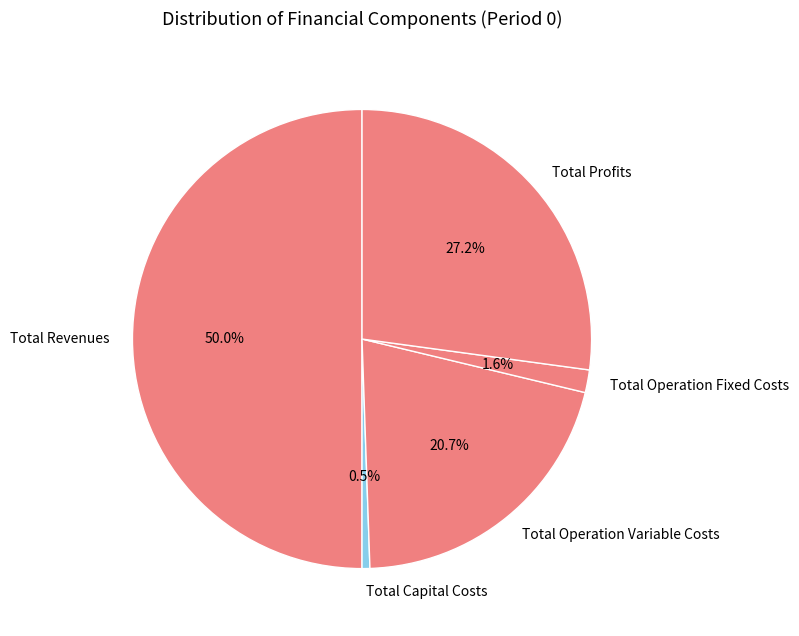

Does Total Operation Fixed Costs represent more than half of the total?

No